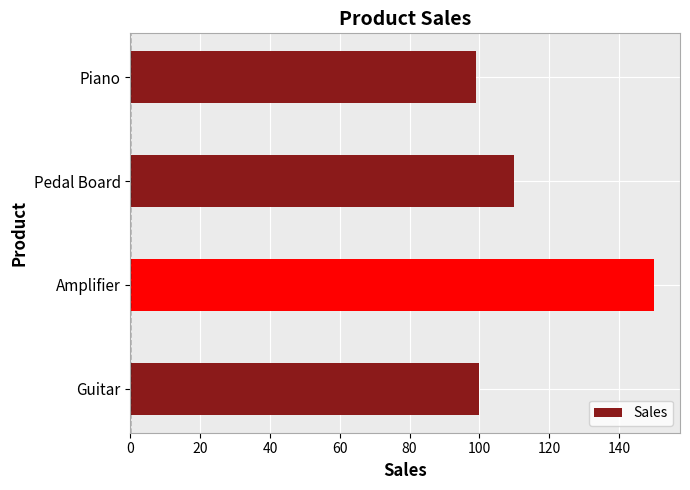

What is the ratio of the value at Piano to the value at Amplifier?

0.7